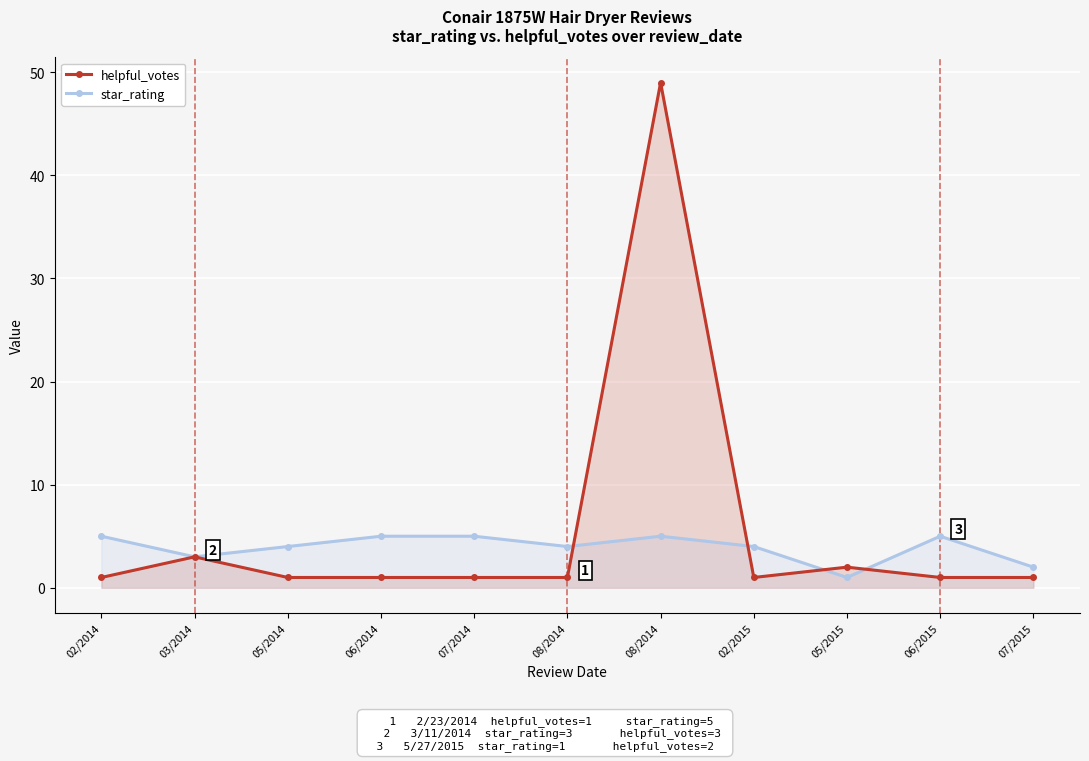

What is the minimum value for helpful_votes?

1